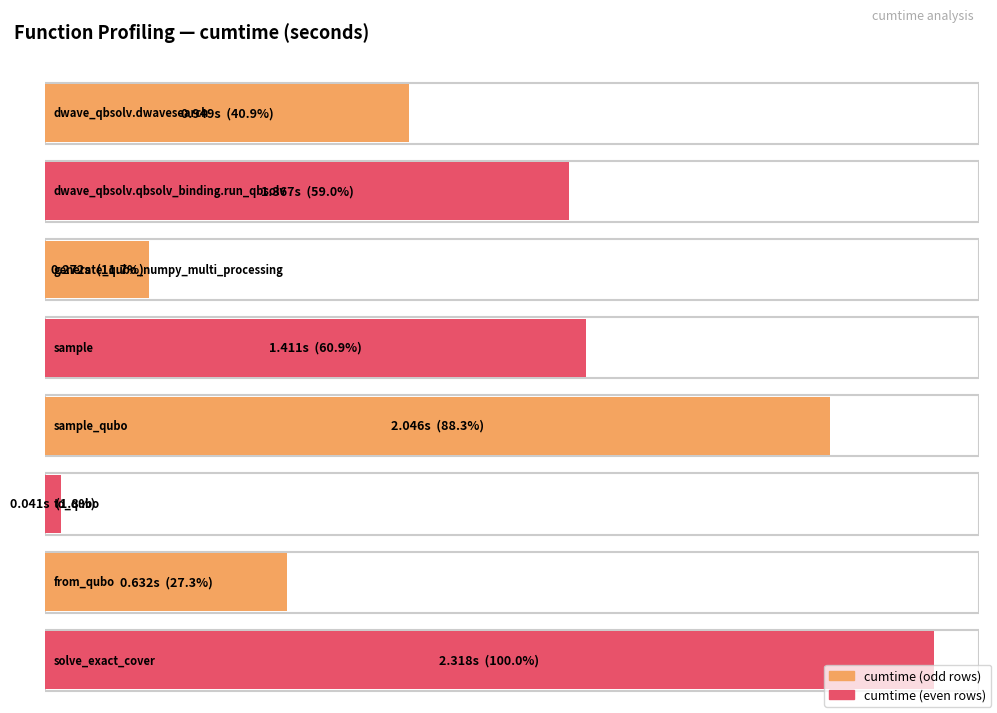

List the labels in order of value, largest first.

solve_exact_cover, sample_qubo, sample, dwave_qbsolv.qbsolv_binding.run_qbsolv, dwave_qbsolv.dwavesearch, from_qubo, generate_qubo_numpy_multi_processing, to_qubo